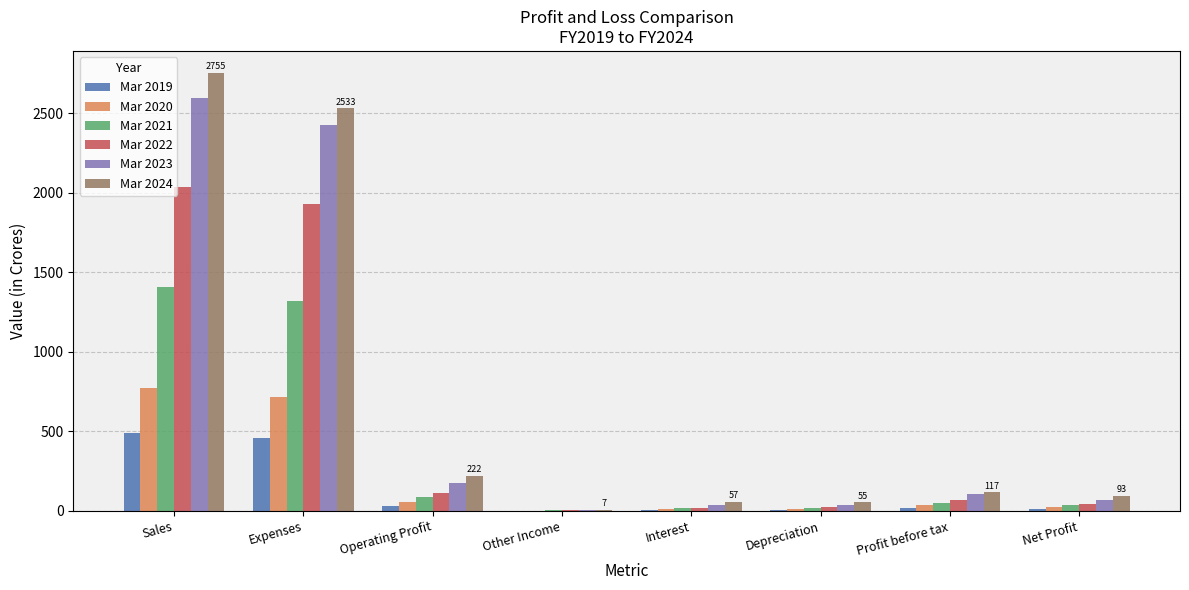

The Mar 2022 series shows 1927 at Expenses. True or false?

True